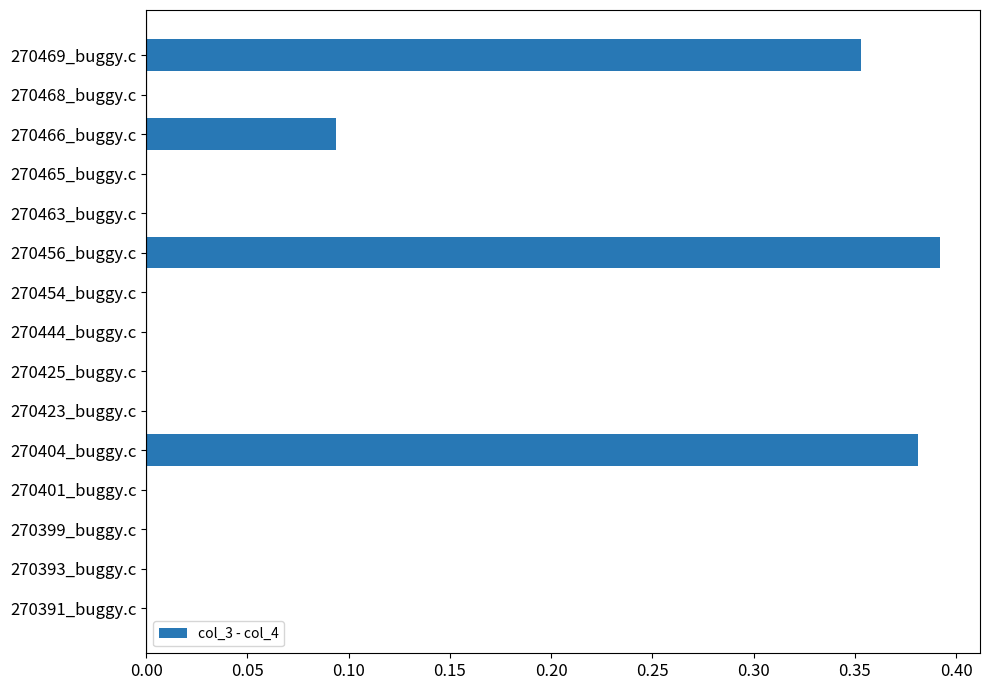

How many values are between 0 and 1?

15